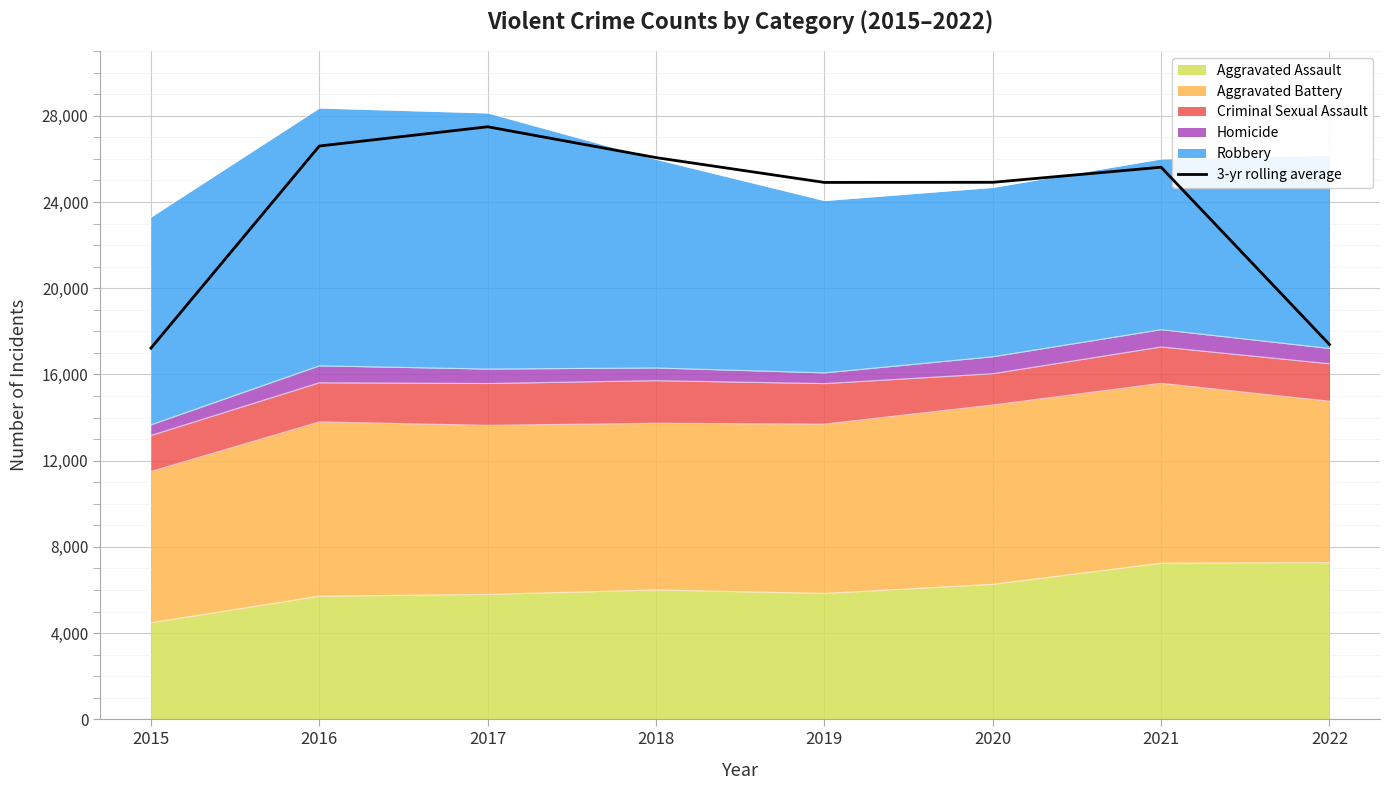

What is the value of the 1st point from the left?

17220.0